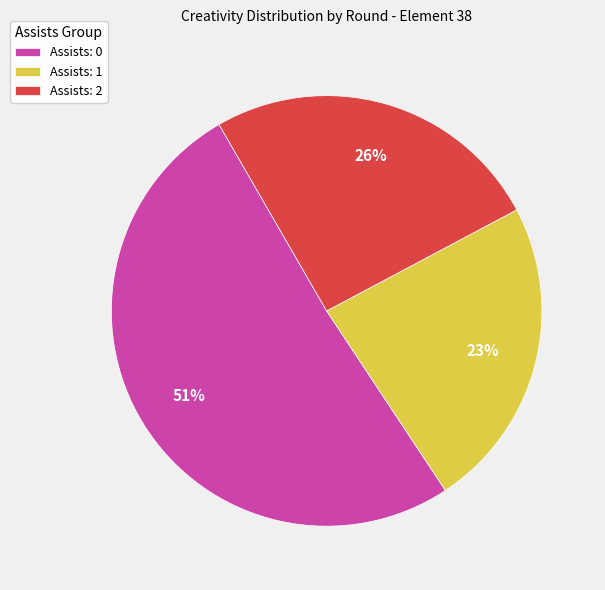

Do Assists: 0 and Assists: 2 together represent more than half of the pie?

Yes